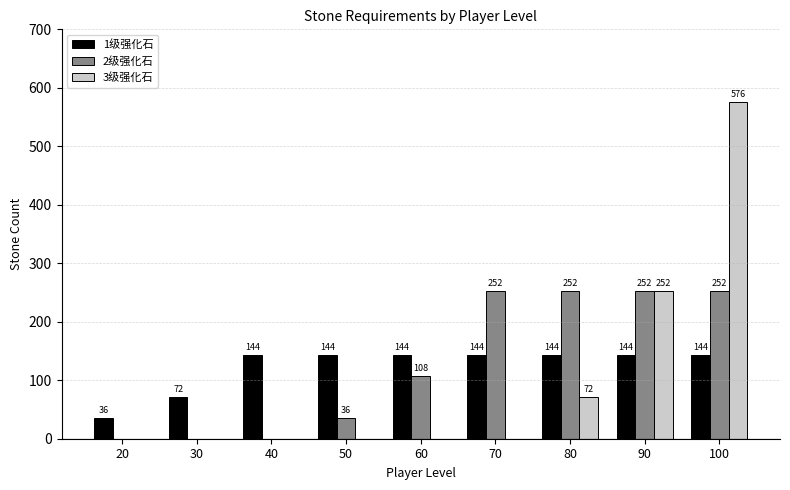

Reading left to right, transcribe all the data shown in this chart.

1级强化石: 20=36	30=72	40=144	50=144	60=144	70=144	80=144	90=144	100=144
2级强化石: 20=0	30=0	40=0	50=36	60=108	70=252	80=252	90=252	100=252
3级强化石: 20=0	30=0	40=0	50=0	60=0	70=0	80=72	90=252	100=576